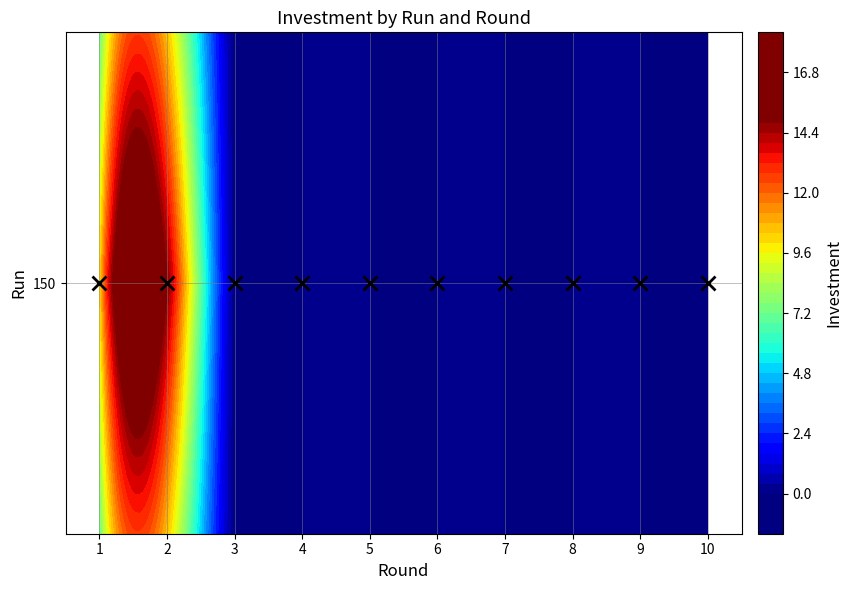

What is the greatest value displayed?

15